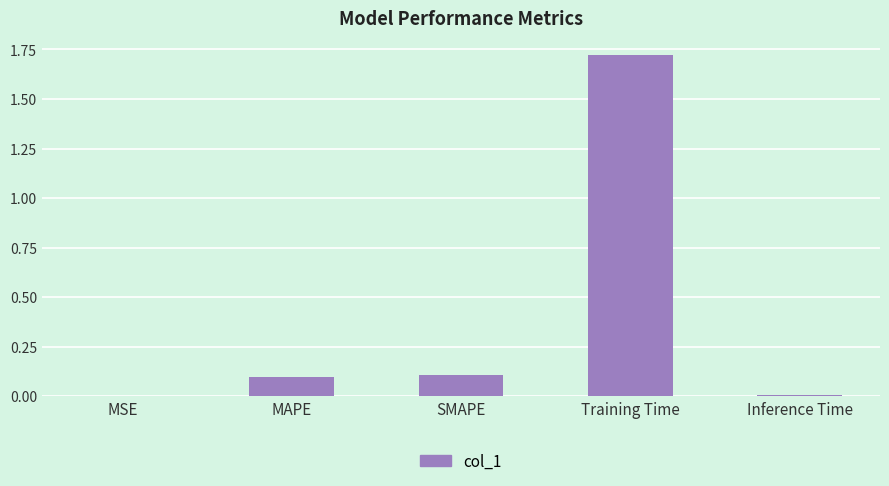

What is the sum of all values?

1.9